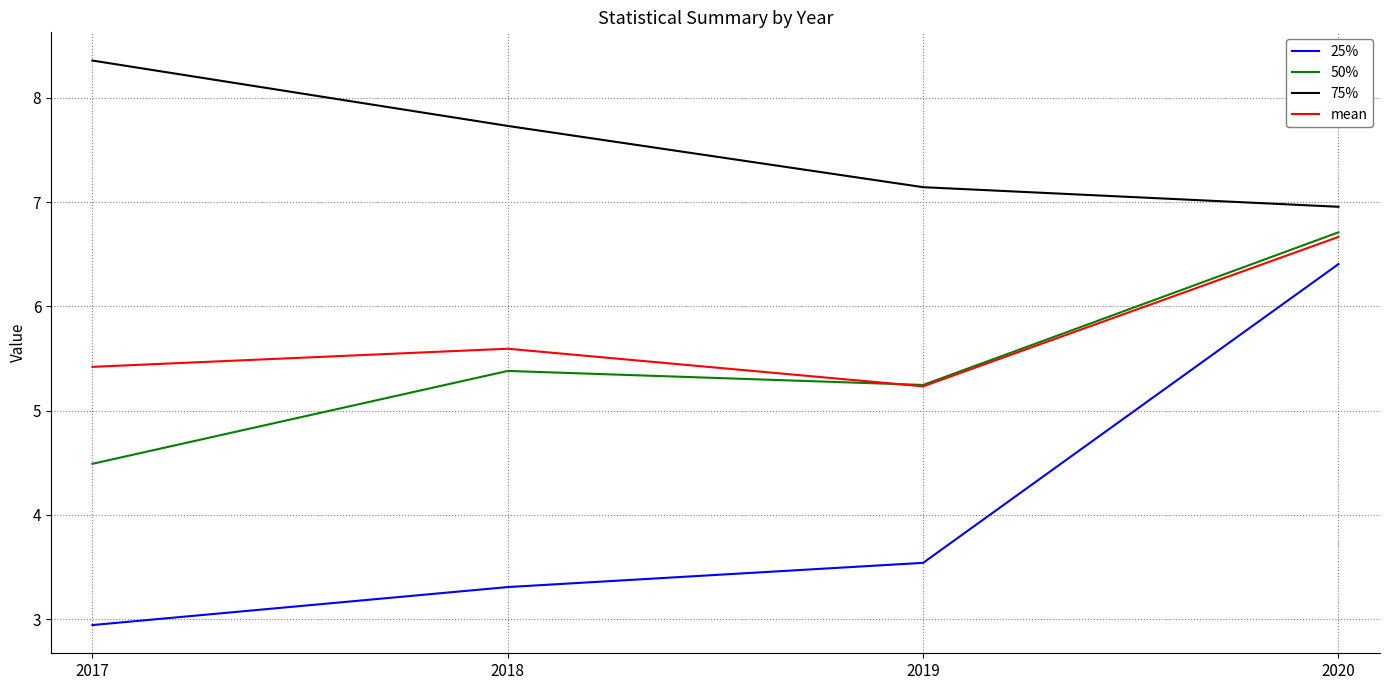

Is it true that 50% equals 2.6 at 2017?

False